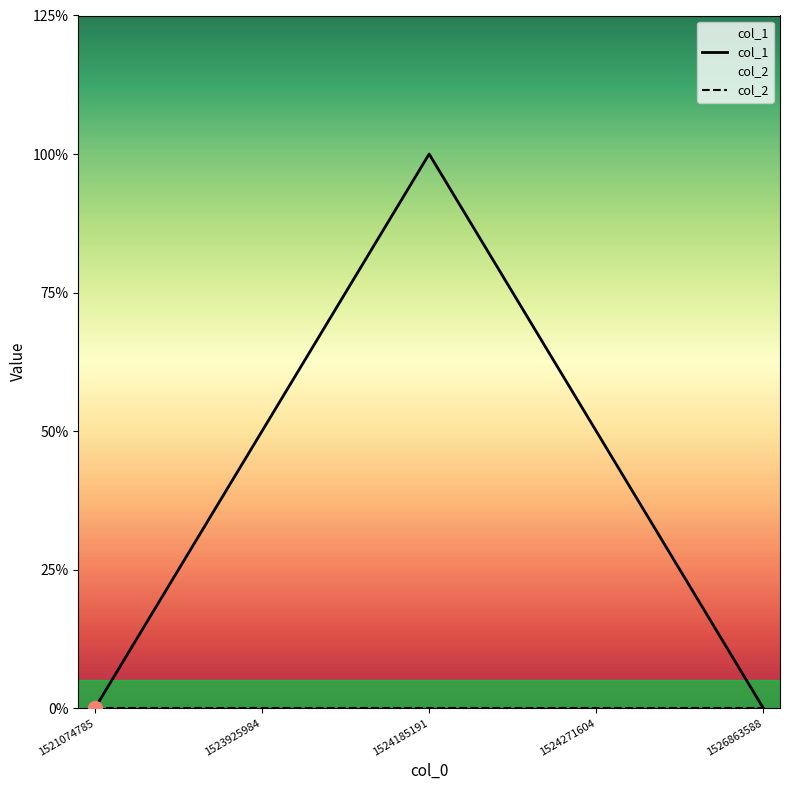

True or false: col_1 has more than 2 points higher than both neighbors.

False